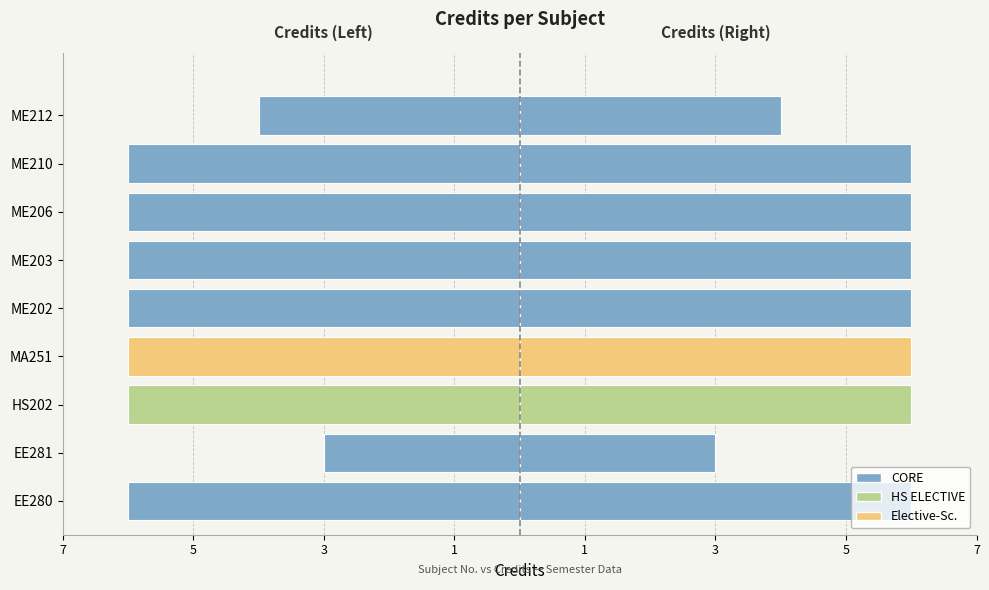

Where is the data nearest to the value -4?

ME212